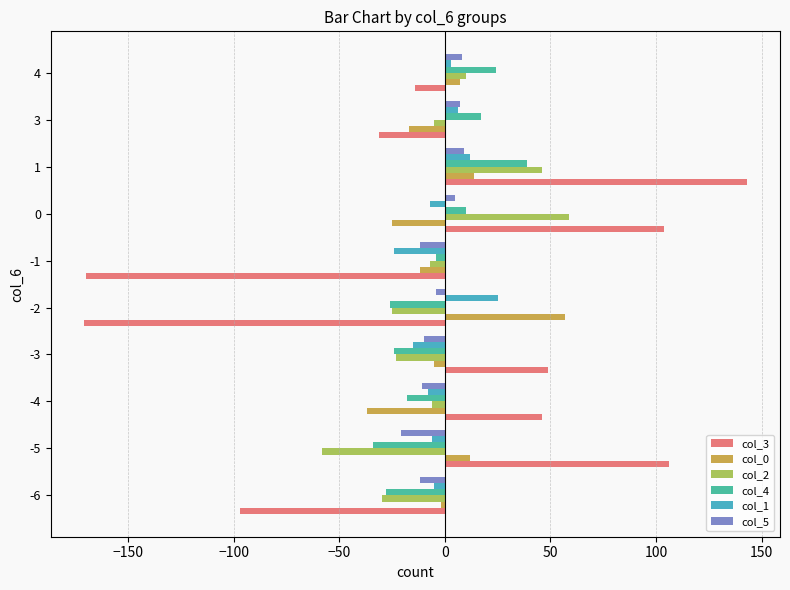

What is the sum of all col_5 values?

-41